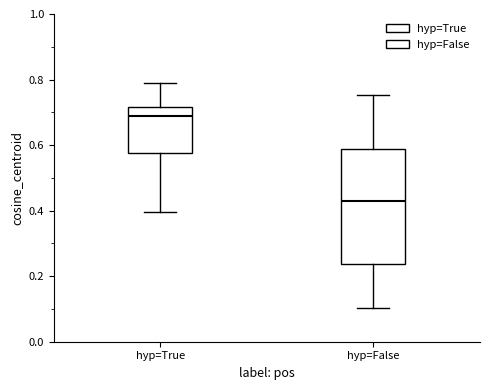

Which box has the highest median line?

hyp=True